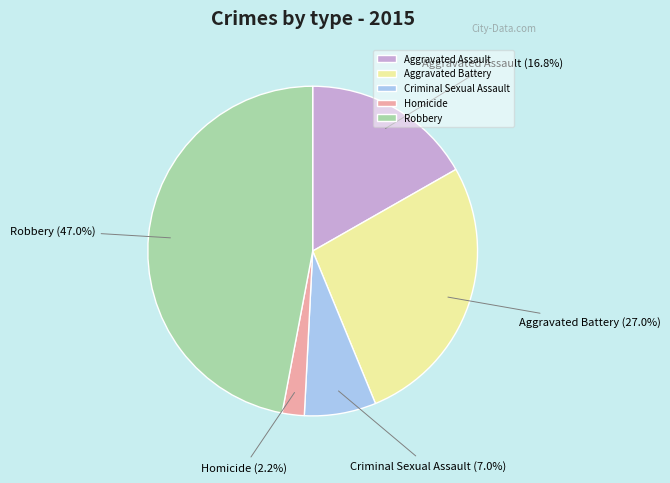

To the nearest percent, what is the difference between the largest and smallest slice percentages?

45%